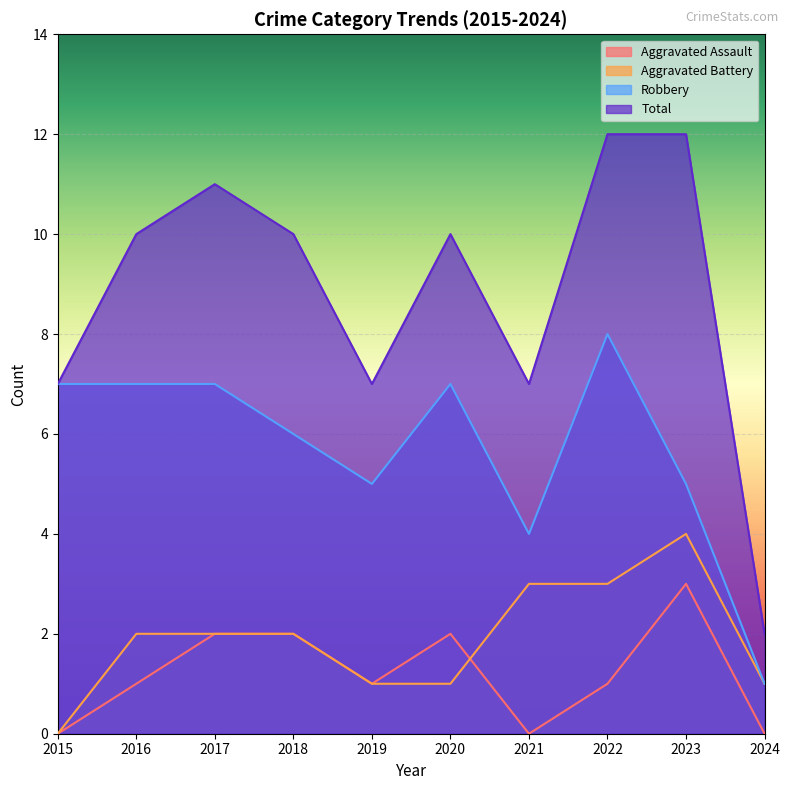

Rank the series at 2016 from highest to lowest value.

Total, Robbery, Aggravated Battery, Aggravated Assault